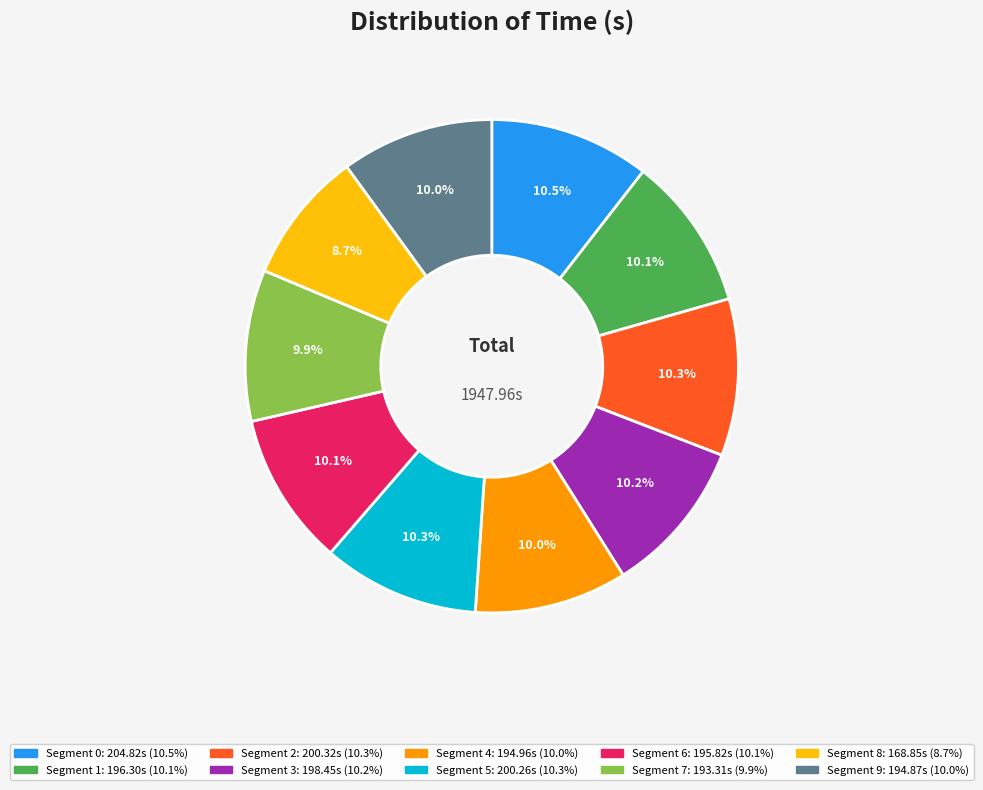

Is there a majority slice in this chart?

No